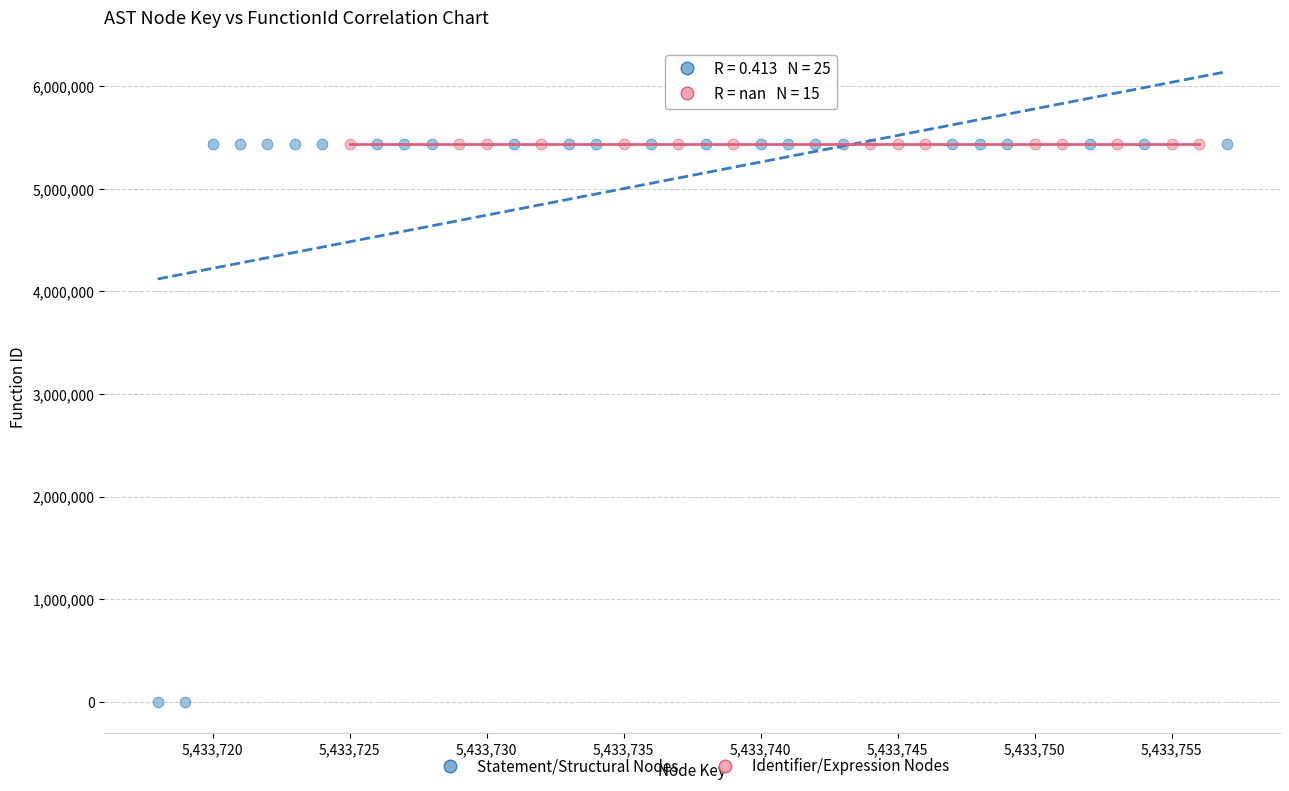

Which series contains the lowest Y value?

Statement/Structural Nodes